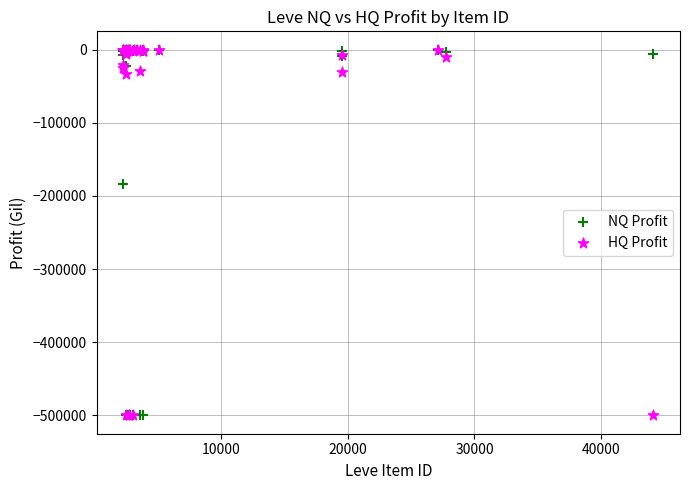

What are all the series names shown in the legend?

NQ Profit, HQ Profit